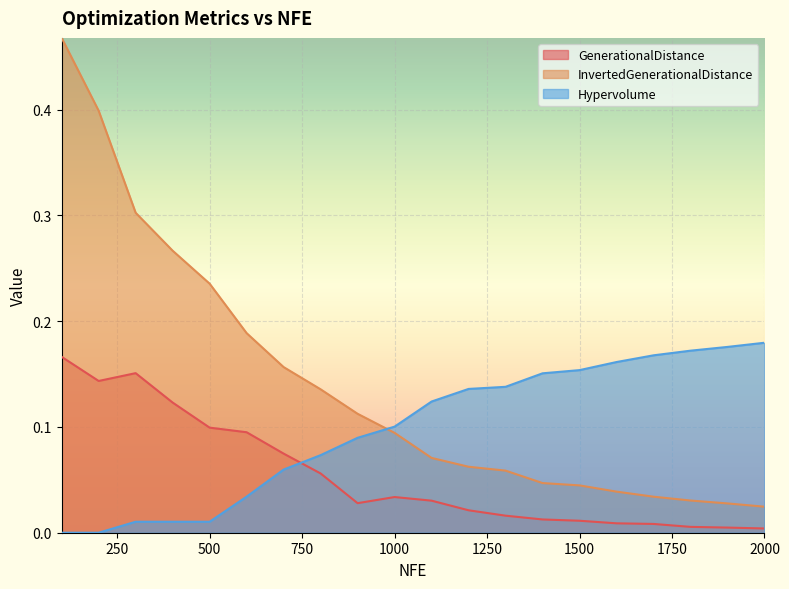

Between 400 and 1400, which series saw the biggest shift?

InvertedGenerationalDistance